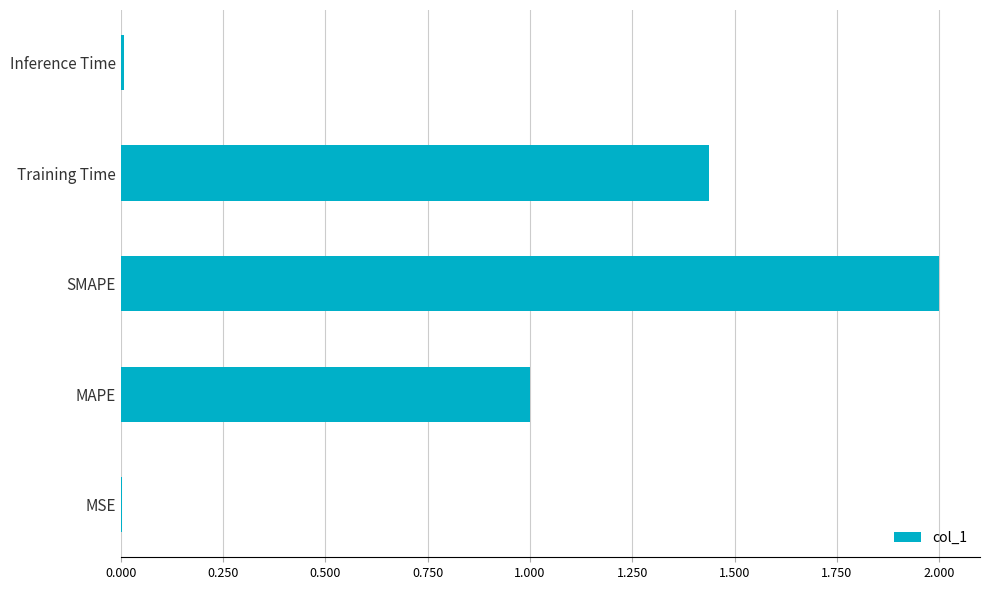

Between Inference Time and SMAPE, which is larger?

SMAPE